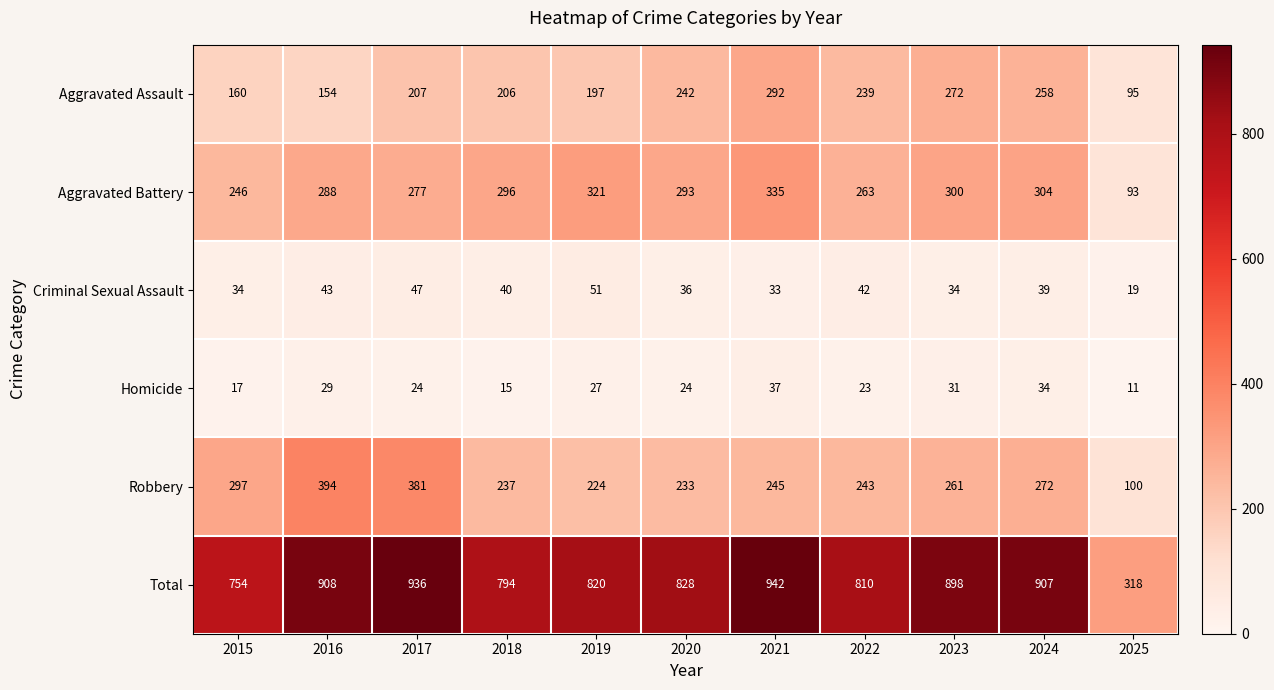

Rank the series by their maximum value, from highest to lowest.

Total, Robbery, Aggravated Battery, Aggravated Assault, Criminal Sexual Assault, Homicide